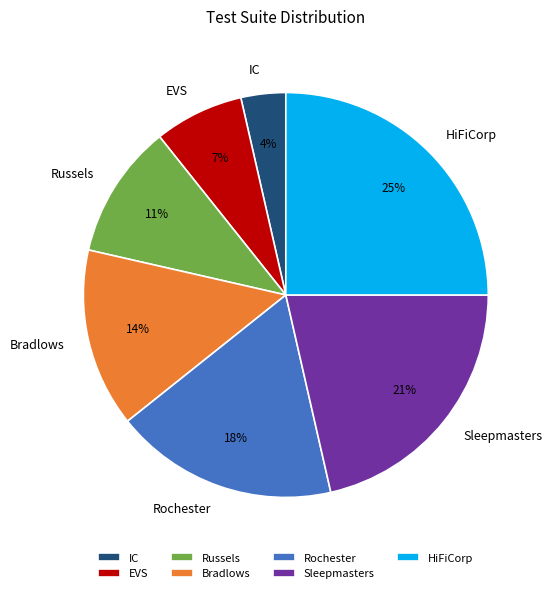

Does Sleepmasters represent more than half of the total?

No